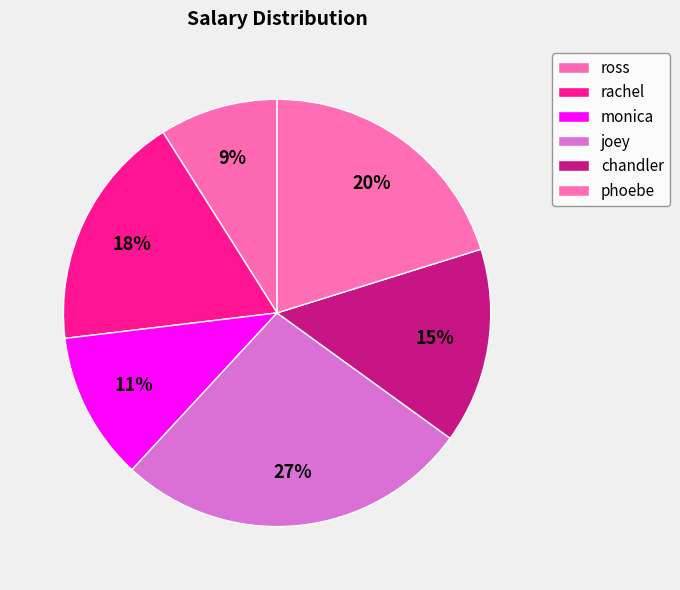

What is the ratio of the value at ross to the value at monica?

0.8